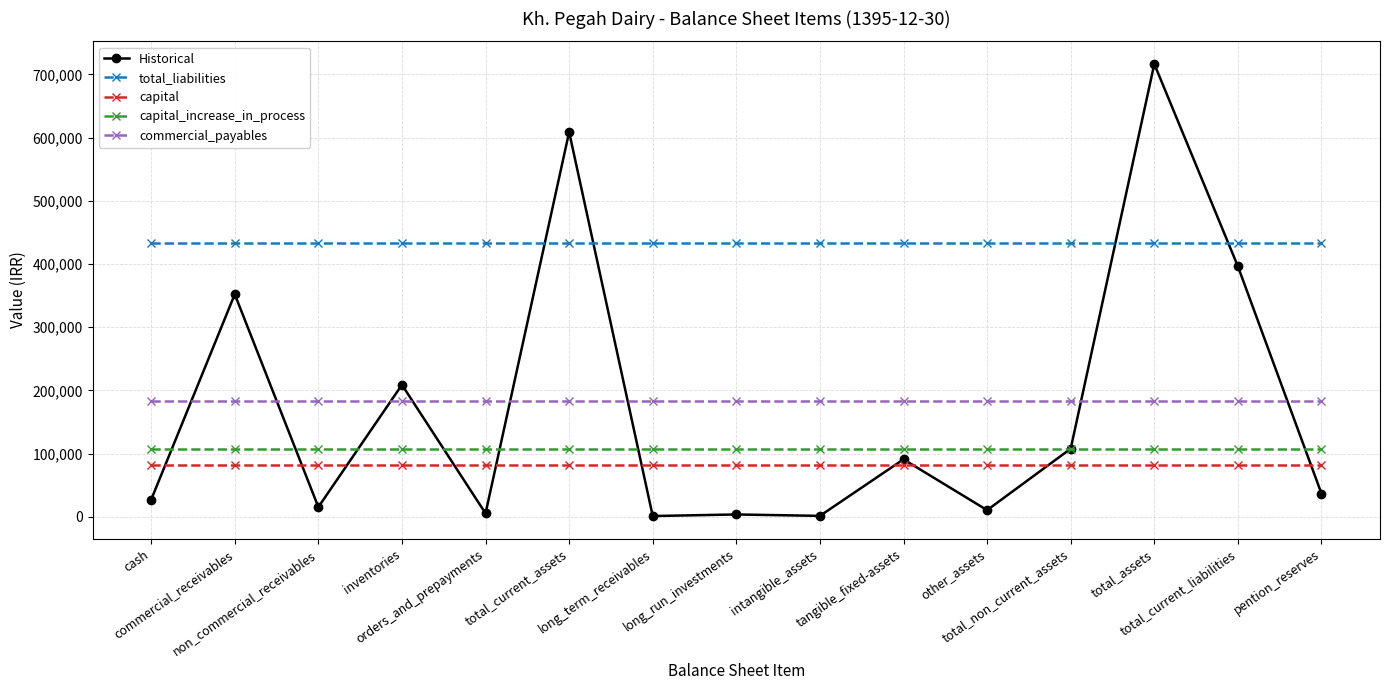

Which series has the largest range (max minus min)?

Historical